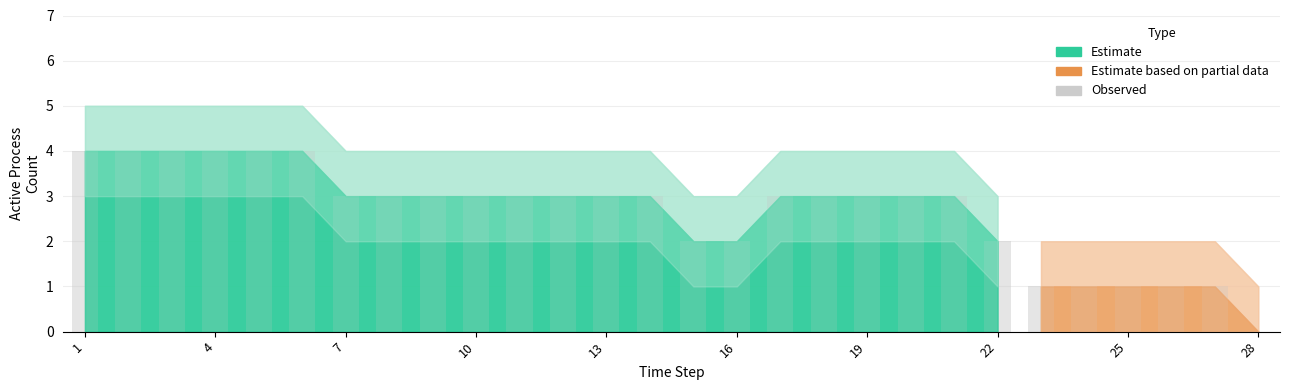

What is the maximum value shown in the chart?

4